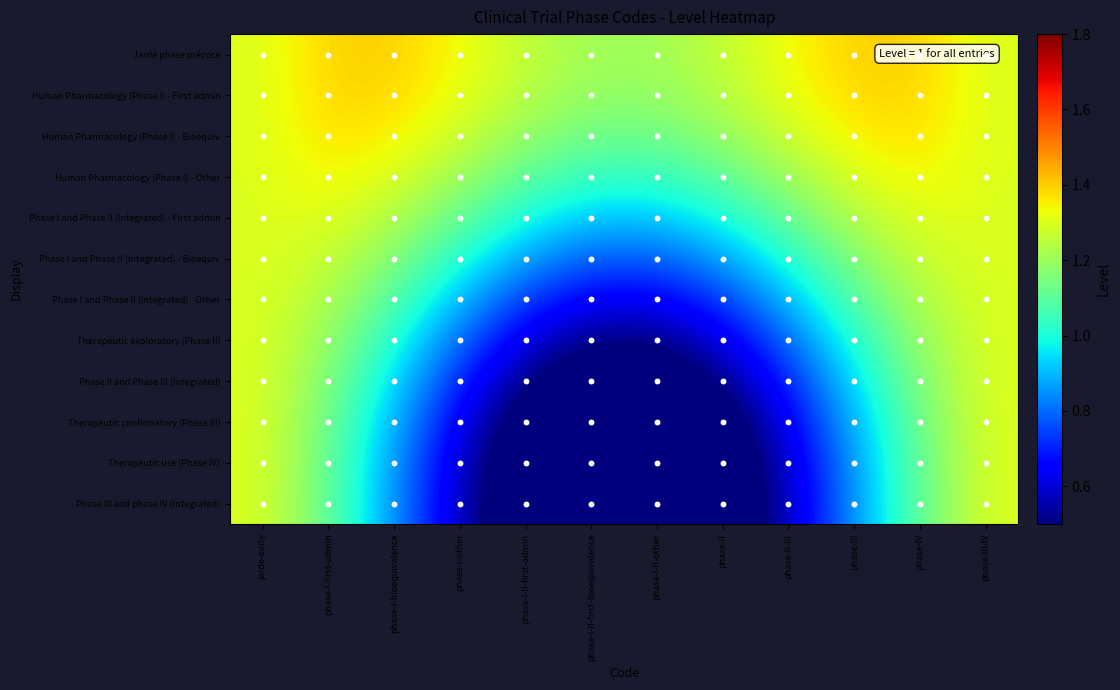

How many categories are shown in the chart?

12